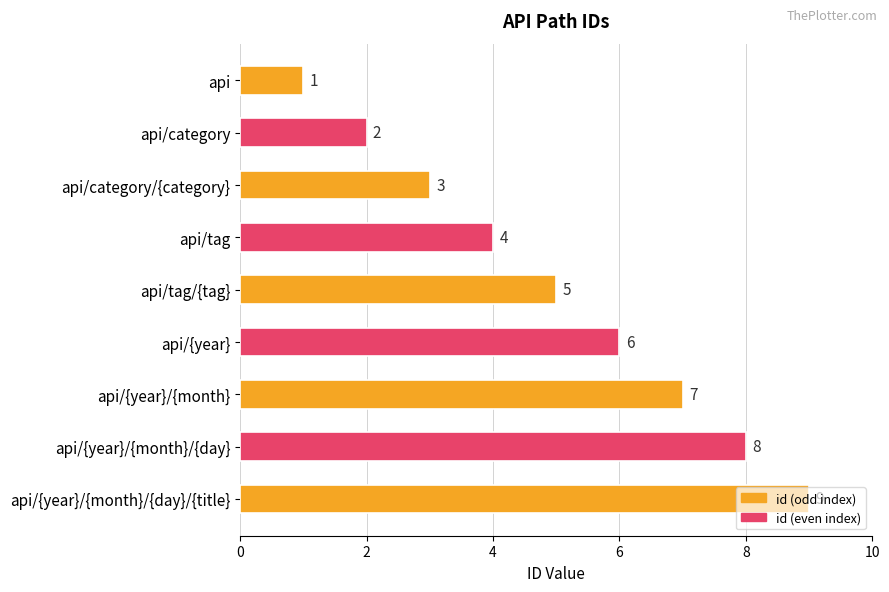

What is the difference between the second highest and second lowest values?

6